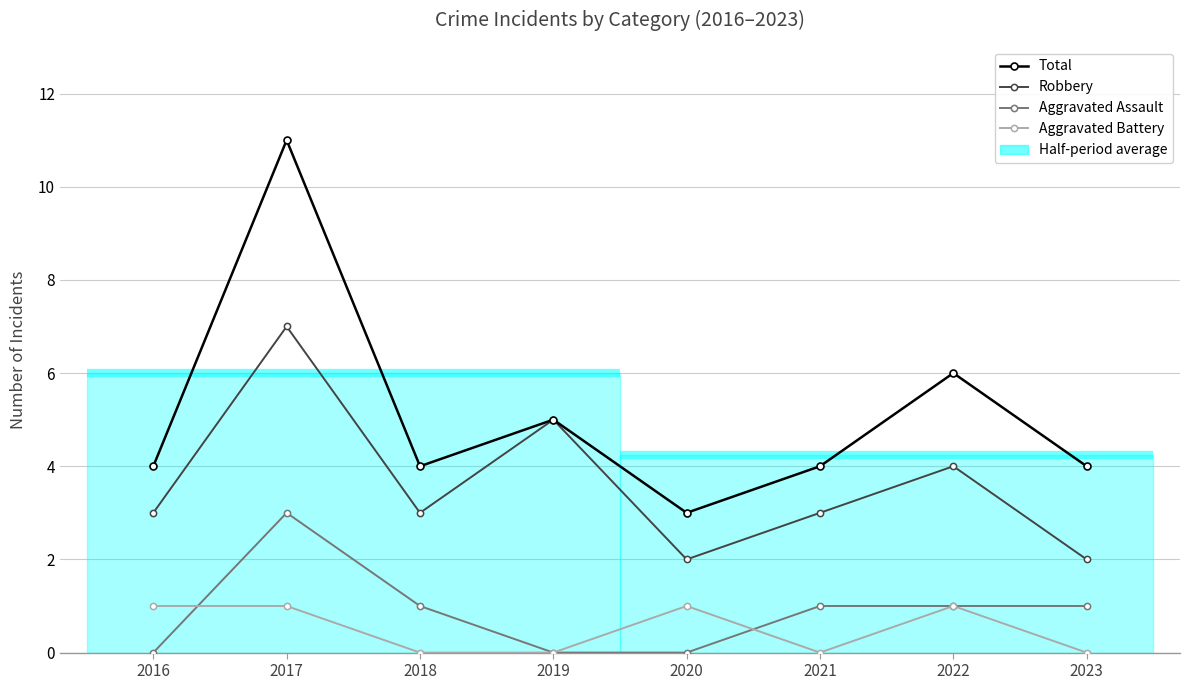

What is the value of the Aggravated Battery point at the 7th from the left?

1